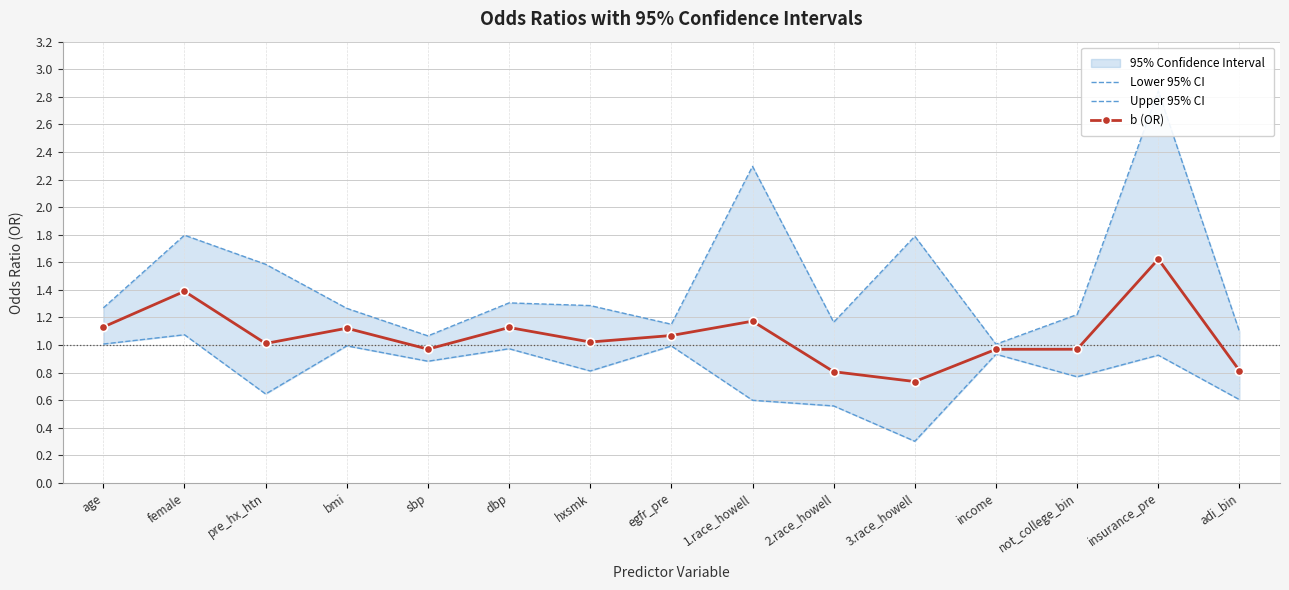

What are all the series names shown in the legend?

Lower 95% CI, Upper 95% CI, b (OR)